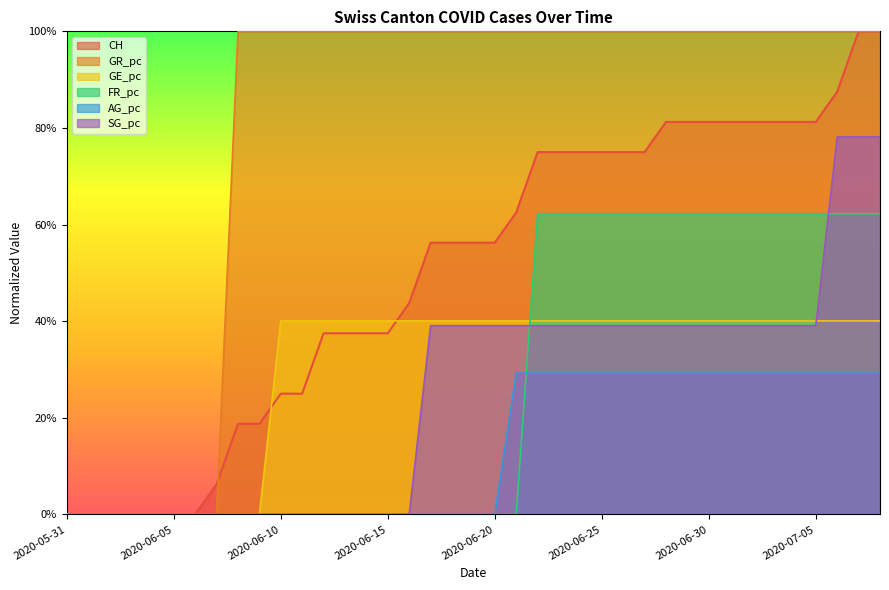

True or false: GR_pc and CH intersect in this chart.

True